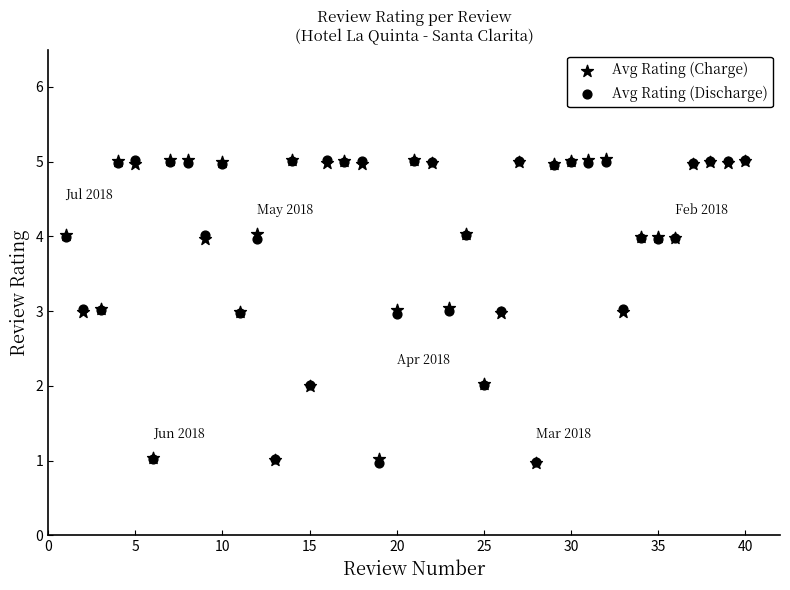

Which series reaches the maximum Y coordinate?

Avg Rating (Charge)